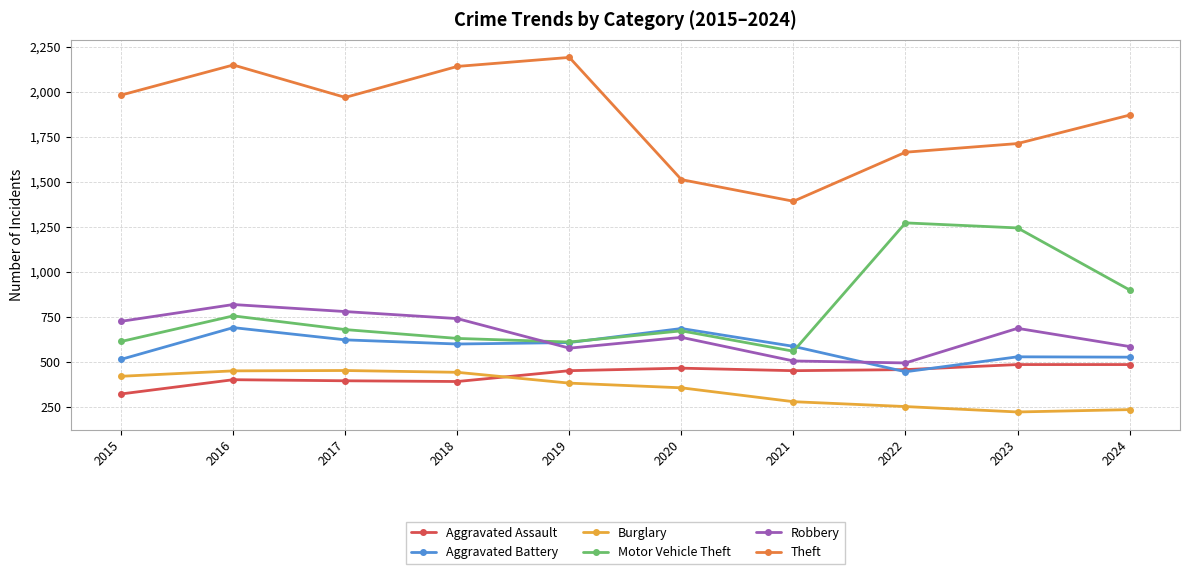

How many lines are shown in the chart?

6